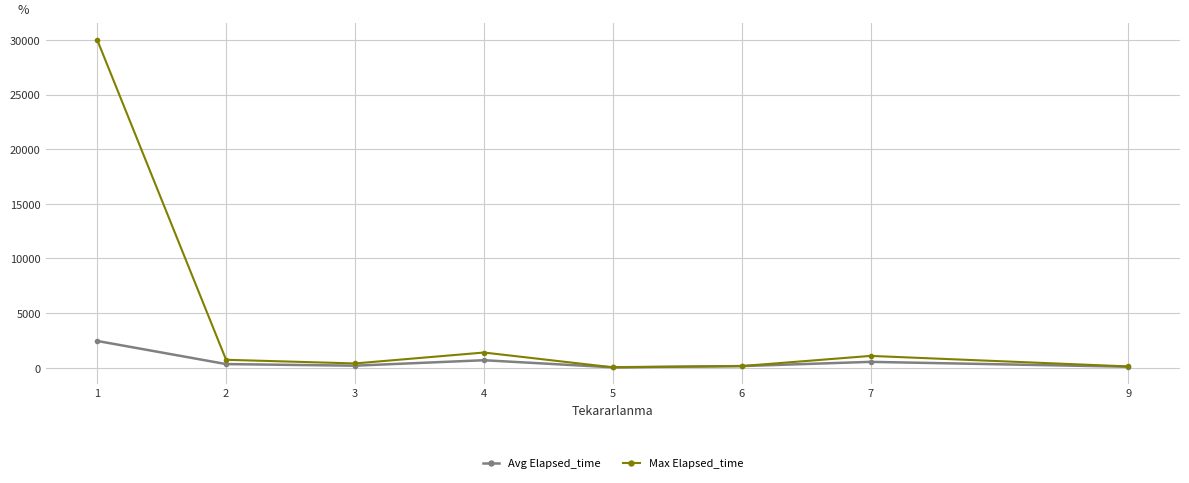

At how many categories does at least one series exceed 7365?

1